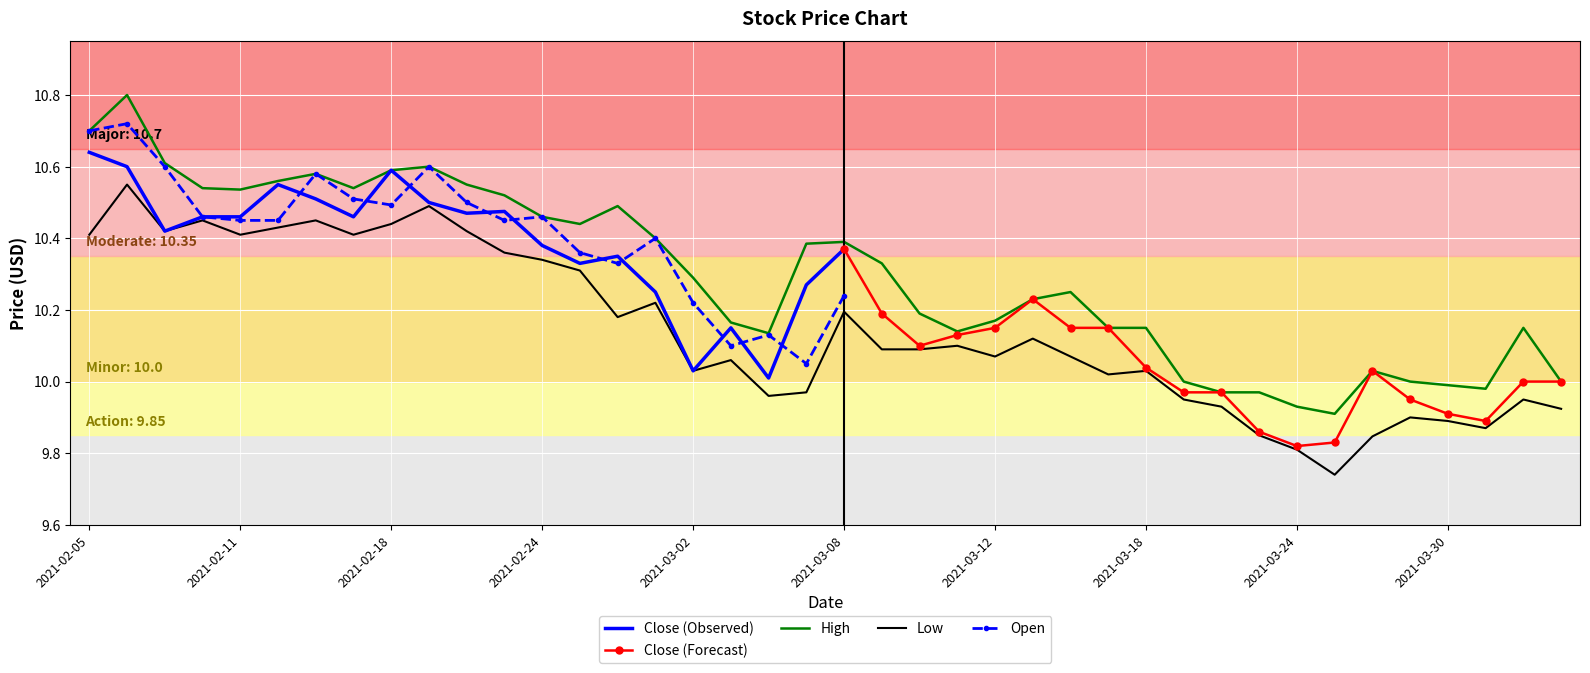

Rank the categories by High value from highest to lowest.

2021-02-08, 2021-02-05, 2021-02-09, 2021-02-19, 2021-02-18, 2021-02-16, 2021-02-12, 2021-02-22, 2021-02-10, 2021-02-17, 2021-02-11, 2021-02-23, 2021-02-26, 2021-02-24, 2021-02-25, 2021-03-01, 2021-03-08, 2021-03-05, 2021-03-09, 2021-03-02, 2021-03-16, 2021-03-15, 2021-03-10, 2021-03-12, 2021-03-03, 2021-03-17, 2021-03-18, 2021-04-01, 2021-03-11, 2021-03-04, 2021-03-26, 2021-03-19, 2021-03-29, 2021-04-05, 2021-03-30, 2021-03-31, 2021-03-22, 2021-03-23, 2021-03-24, 2021-03-25